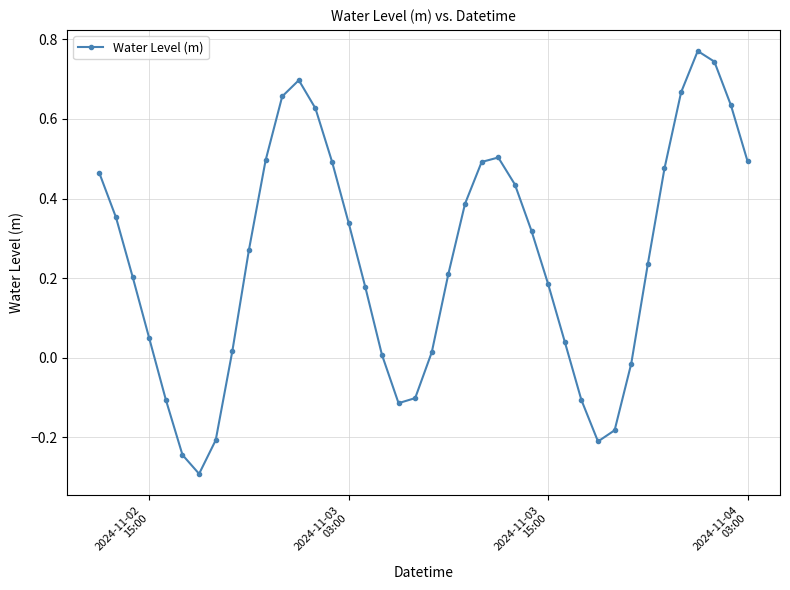

What is the minimum value shown in the chart?

-0.3